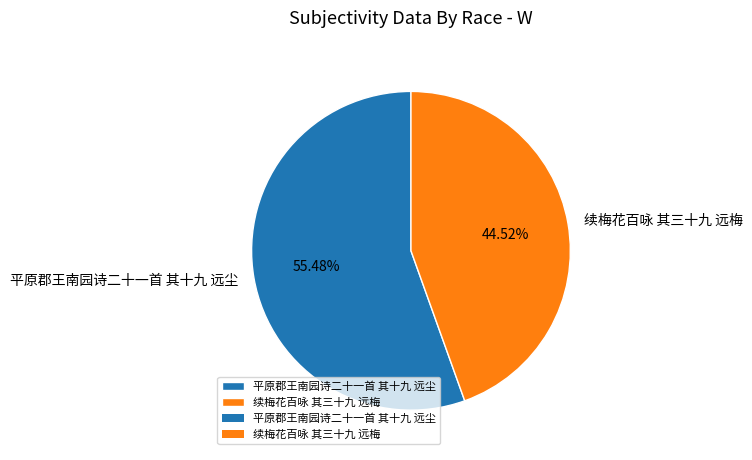

What percentage is NOT represented by 续梅花百咏 其三十九 远梅?

55.5%